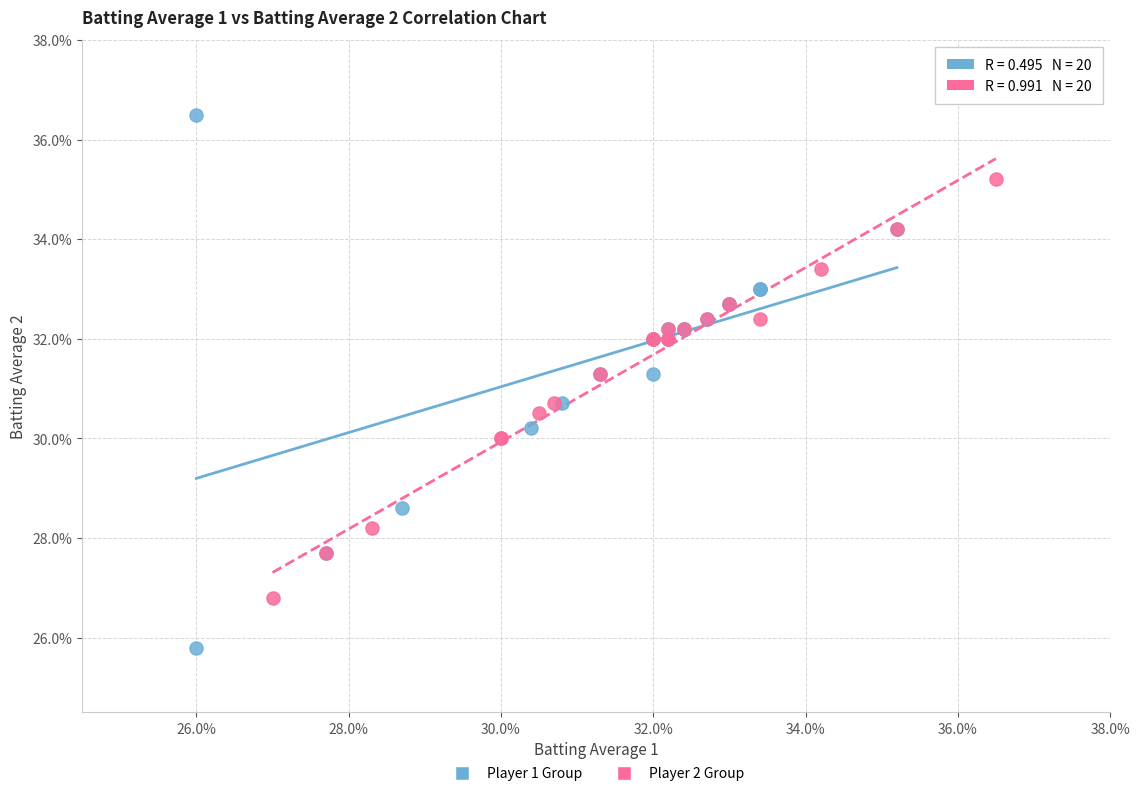

Which series contains the highest Y value?

Player 1 Group